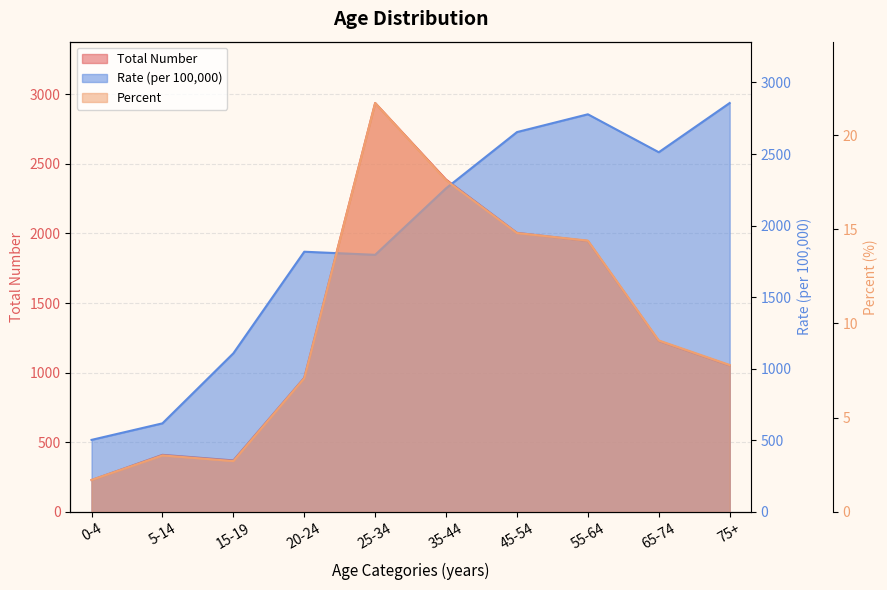

Which series changed the most between 15-19 and 25-34?

Total Number